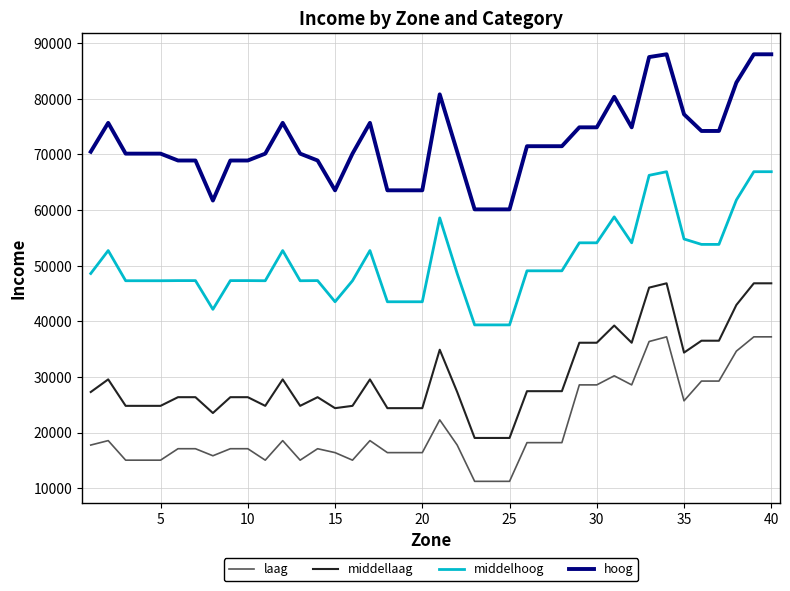

What is the maximum value for laag?

37204.9